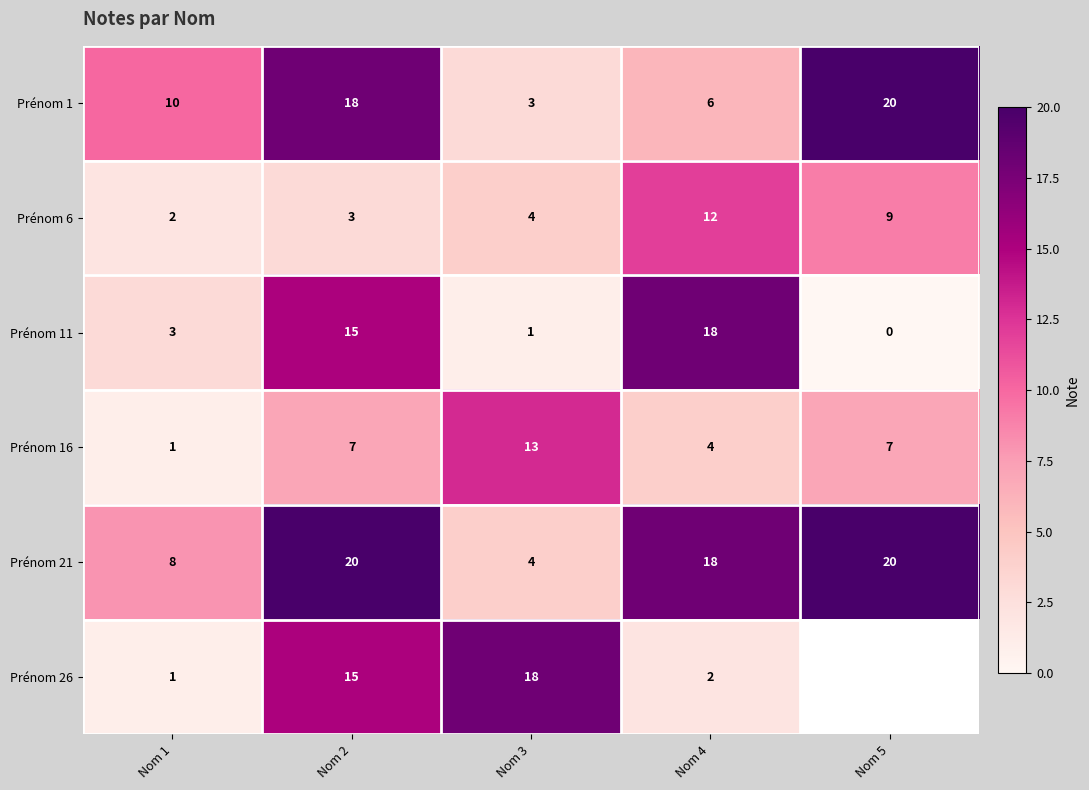

Between Nom 3 and Nom 4, which series saw the biggest shift?

Prénom 11